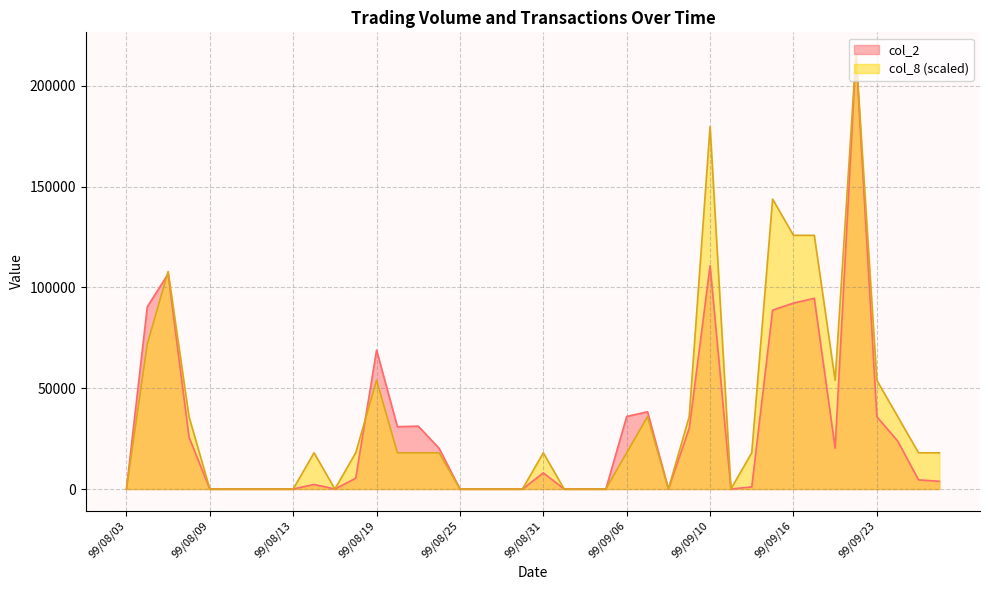

Which series has the largest total across all categories?

col_8 (scaled)